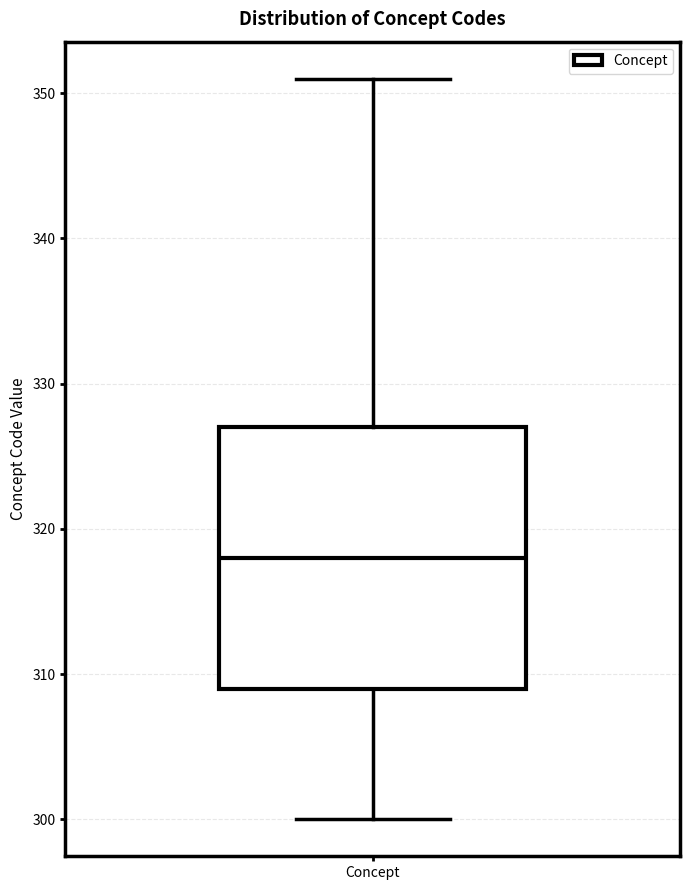

Transcribe this box plot: give where the median line is, the range the box spans, and where the two whiskers end, as read against the y-axis. The values are not printed on the chart, so give them approximately, as read against the axis.

median 318, box 309 to 327, whiskers 300 to 351